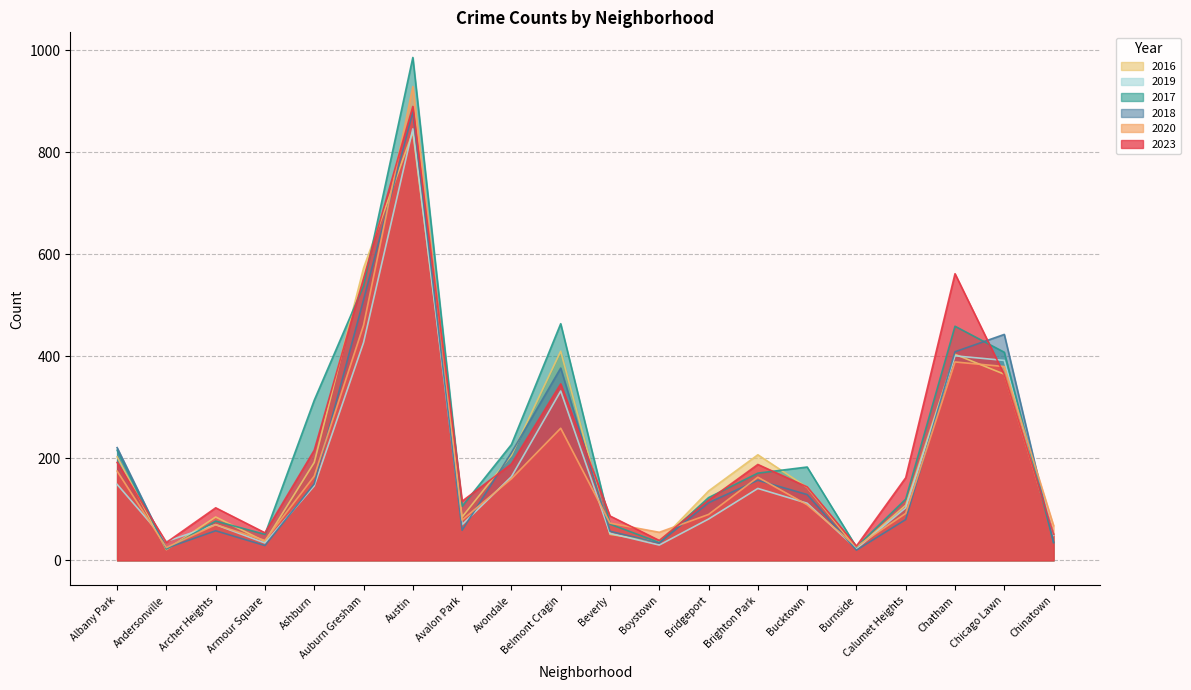

Rank the series at Austin from highest to lowest value.

2017, 2020, 2023, 2018, 2019, 2016